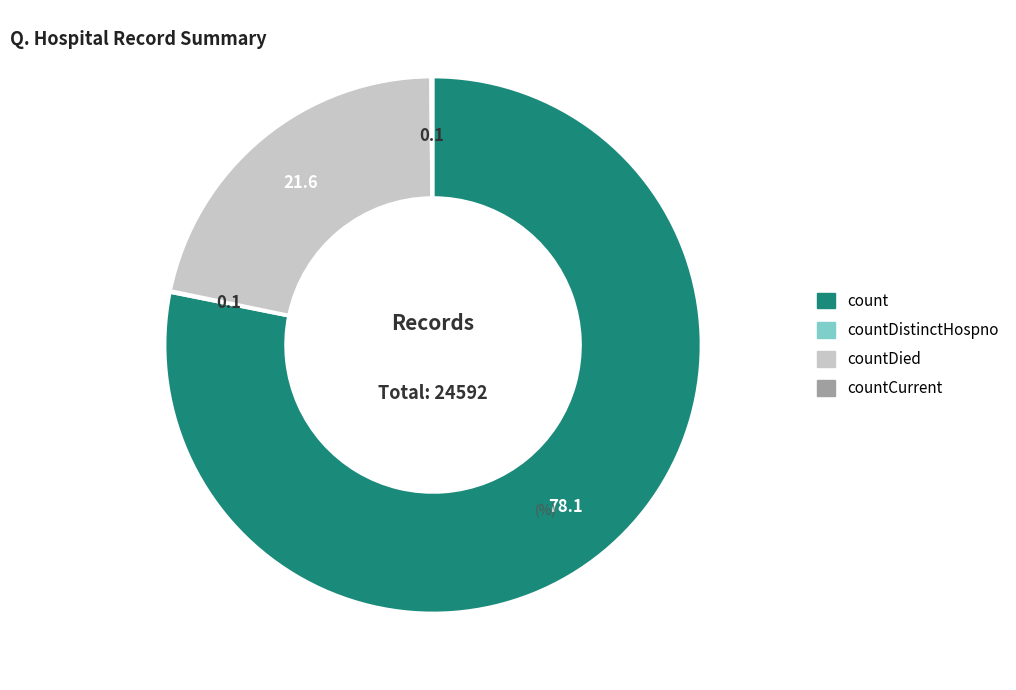

Does any single category account for the majority?

Yes